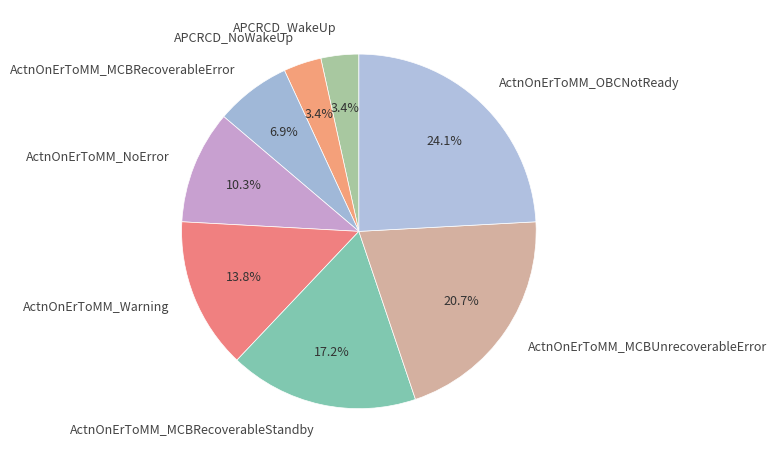

To the nearest percent, what percentage of the pie is ActnOnErToMM_MCBRecoverableError?

7%